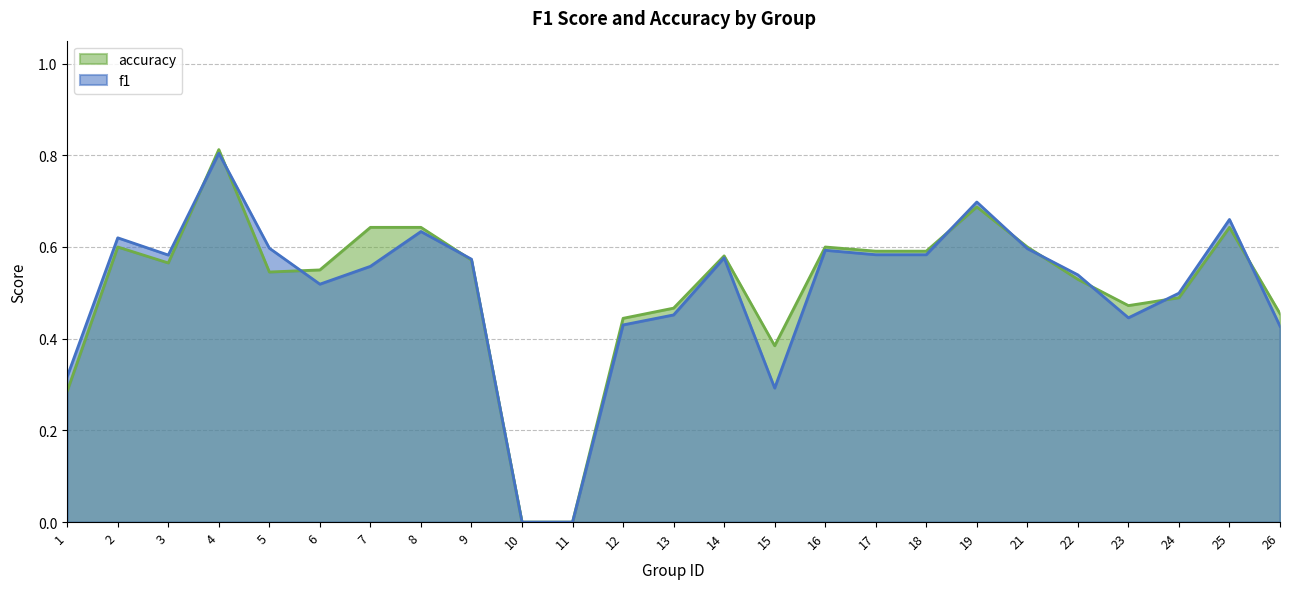

Where do accuracy and f1 first cross each other?

3 and 4